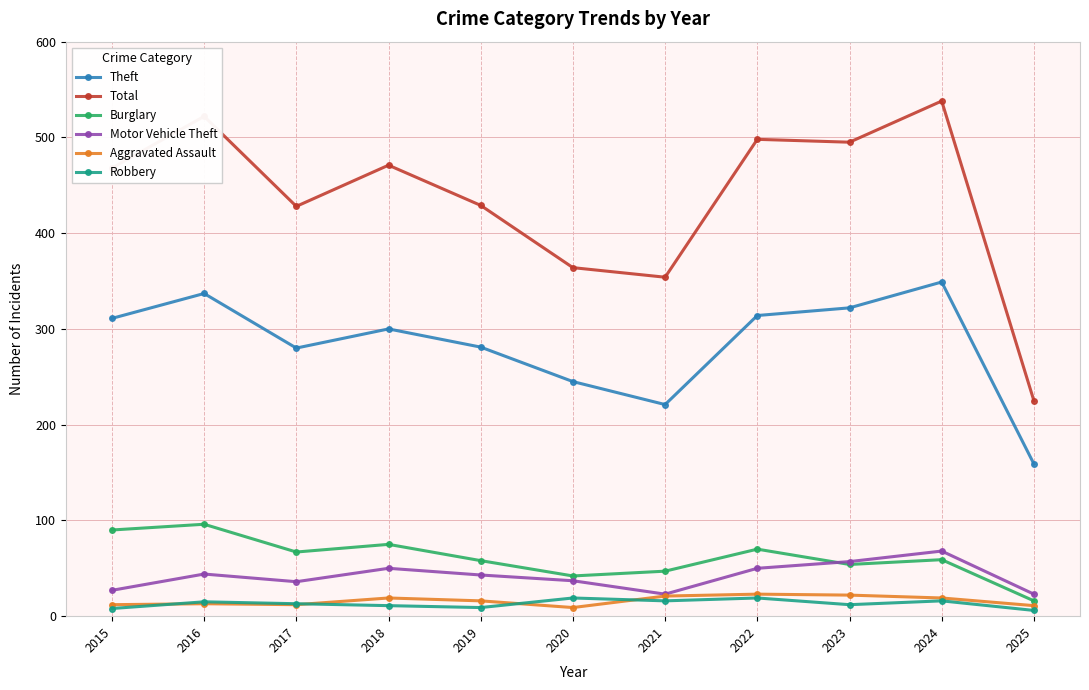

True or false: Motor Vehicle Theft and Robbery cross at least once.

False